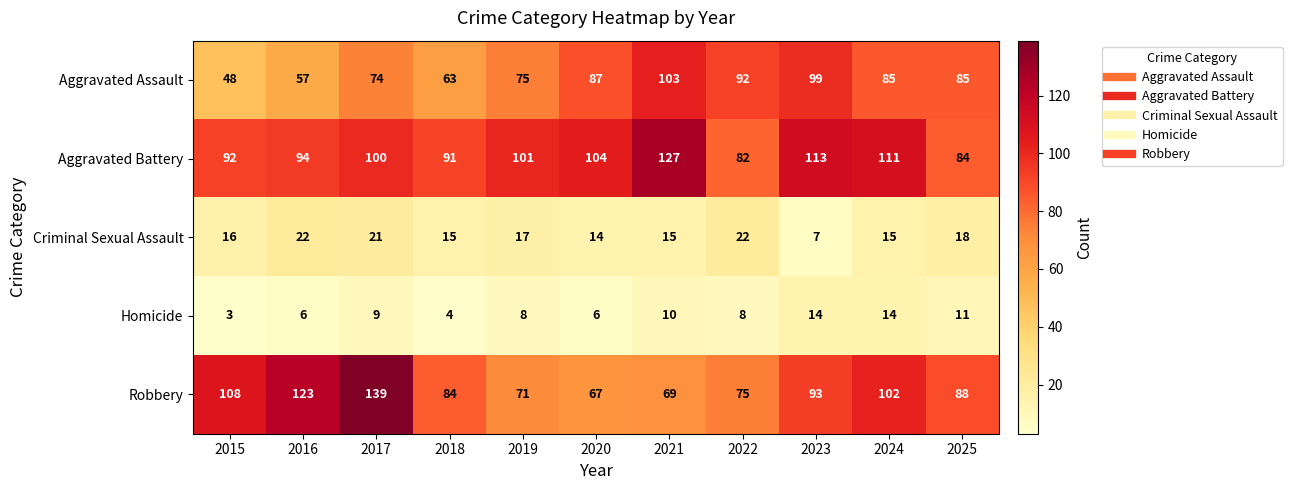

At which label is Robbery closest to 103?

2024